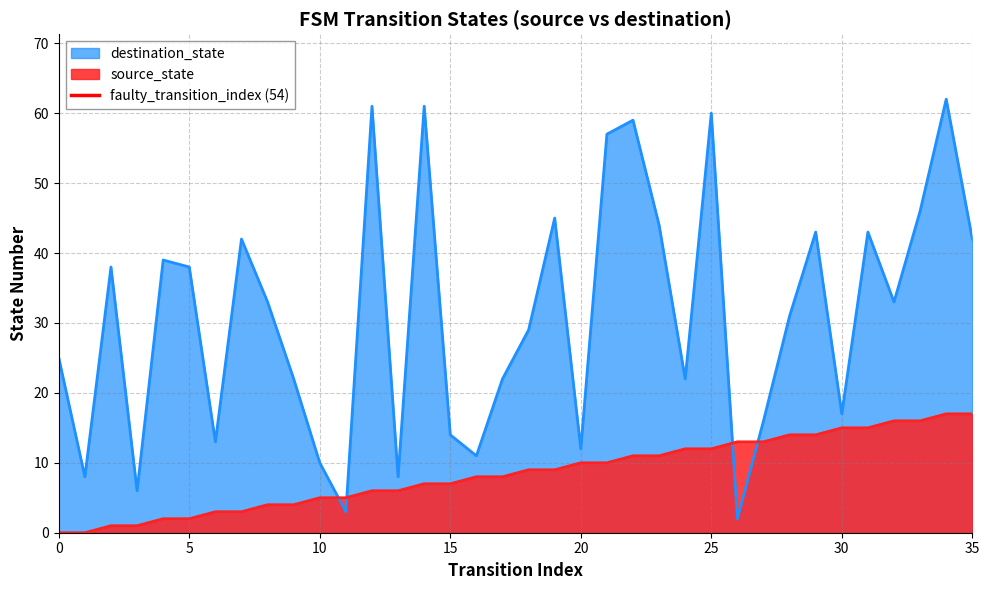

The source_state series shows 0 at 0. True or false?

True